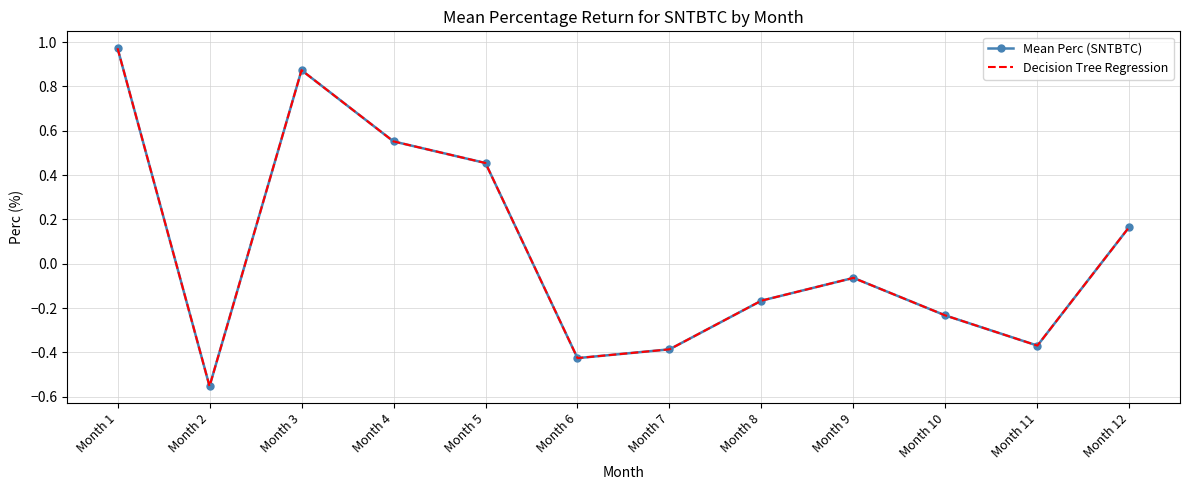

True or false: Decision Tree Regression and Mean Perc (SNTBTC) cross at least once.

False